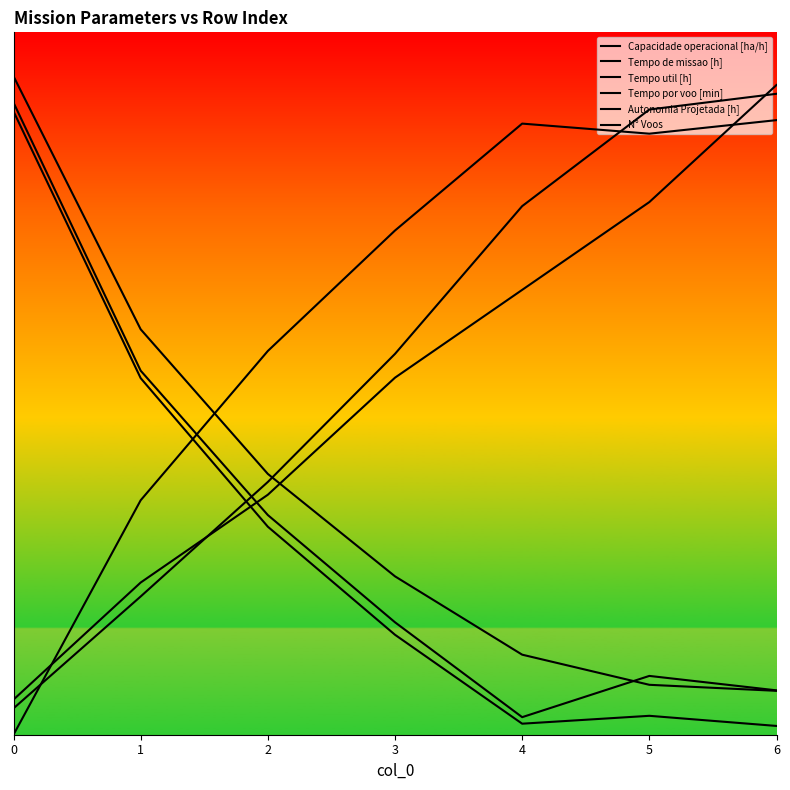

Which series has the largest total across all categories?

Capacidade operacional [ha/h]